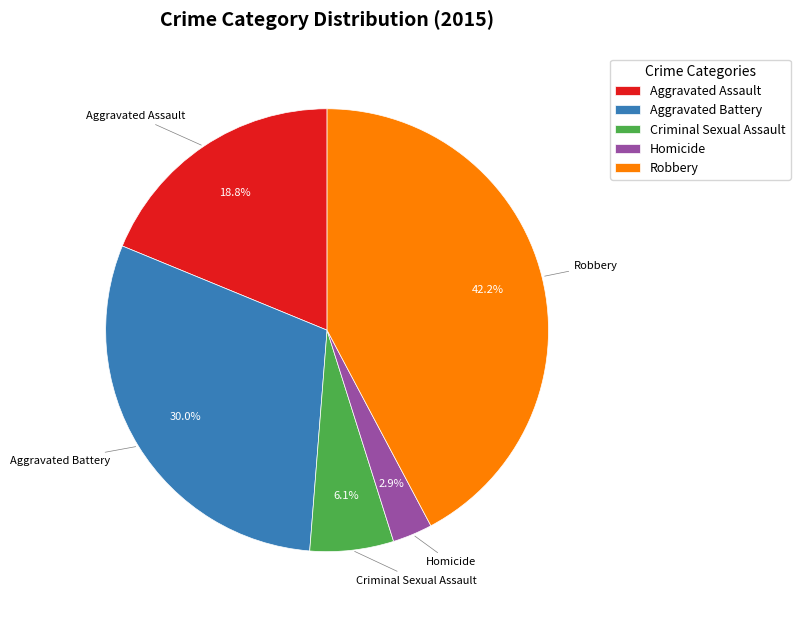

Rank the categories by value from highest to lowest.

Robbery, Aggravated Battery, Aggravated Assault, Criminal Sexual Assault, Homicide